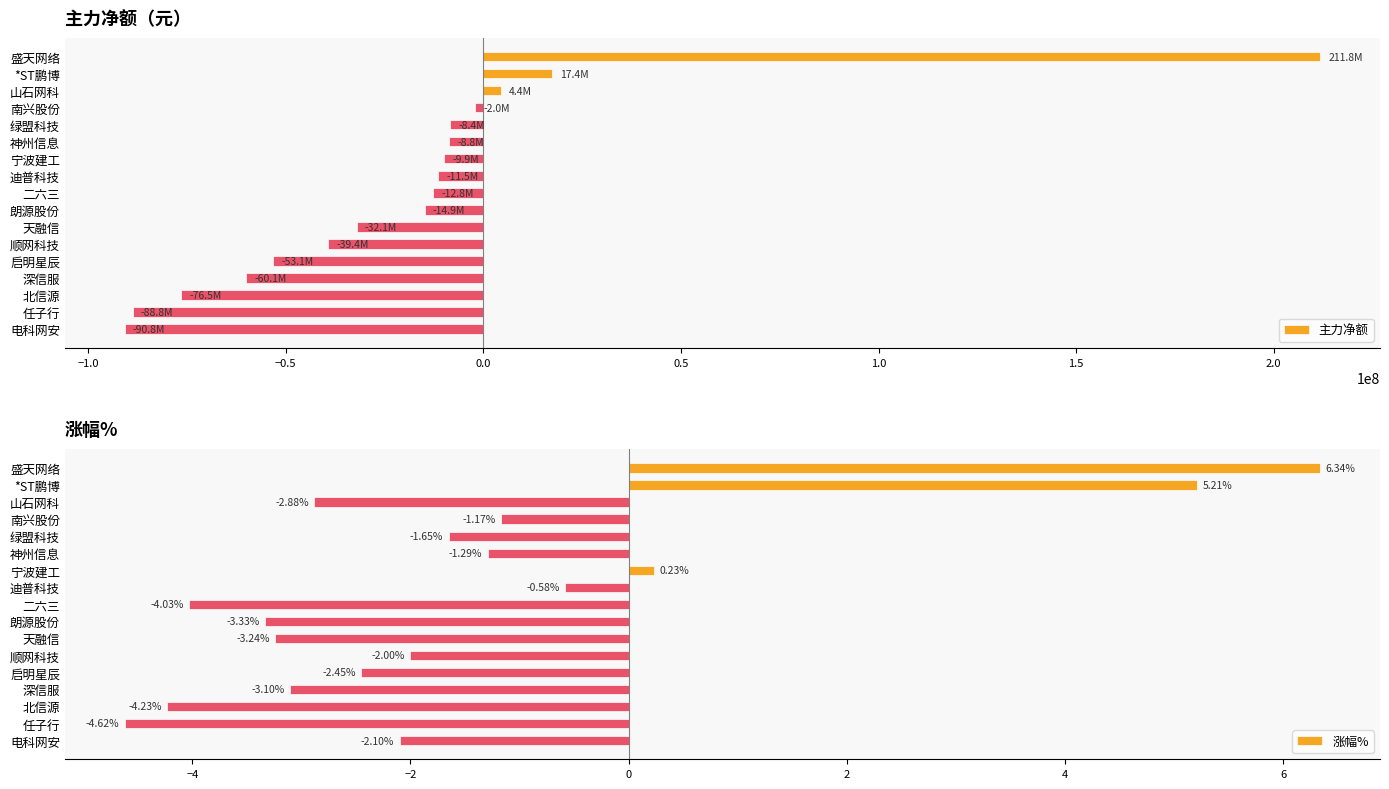

What is the sum of all 涨幅% values?

-24.9